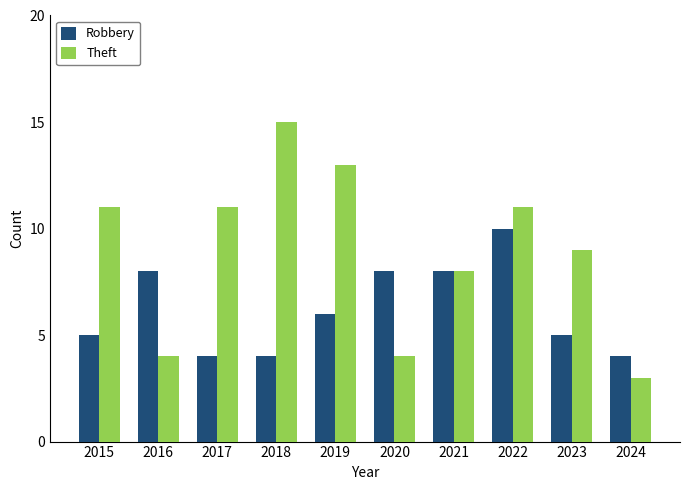

At 2023, list the series in order from smallest to largest.

Robbery, Theft